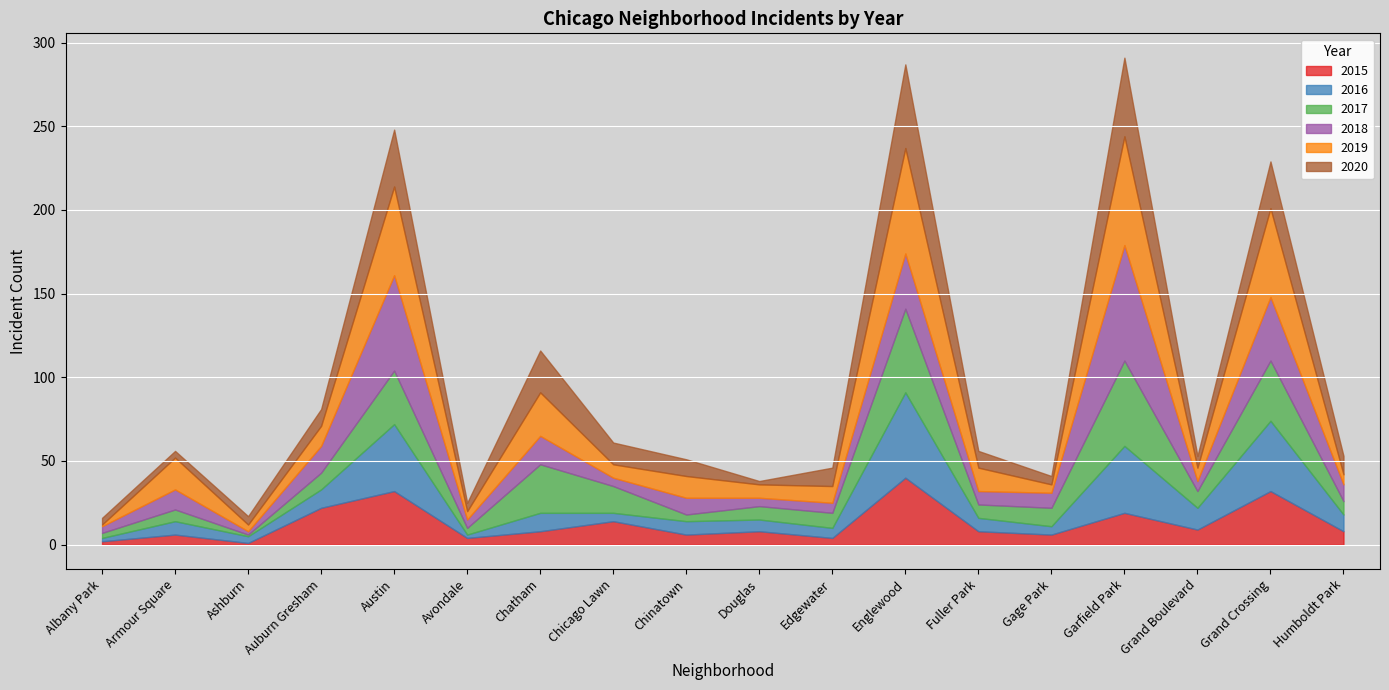

Does the chart display data point markers on the line(s)?

No